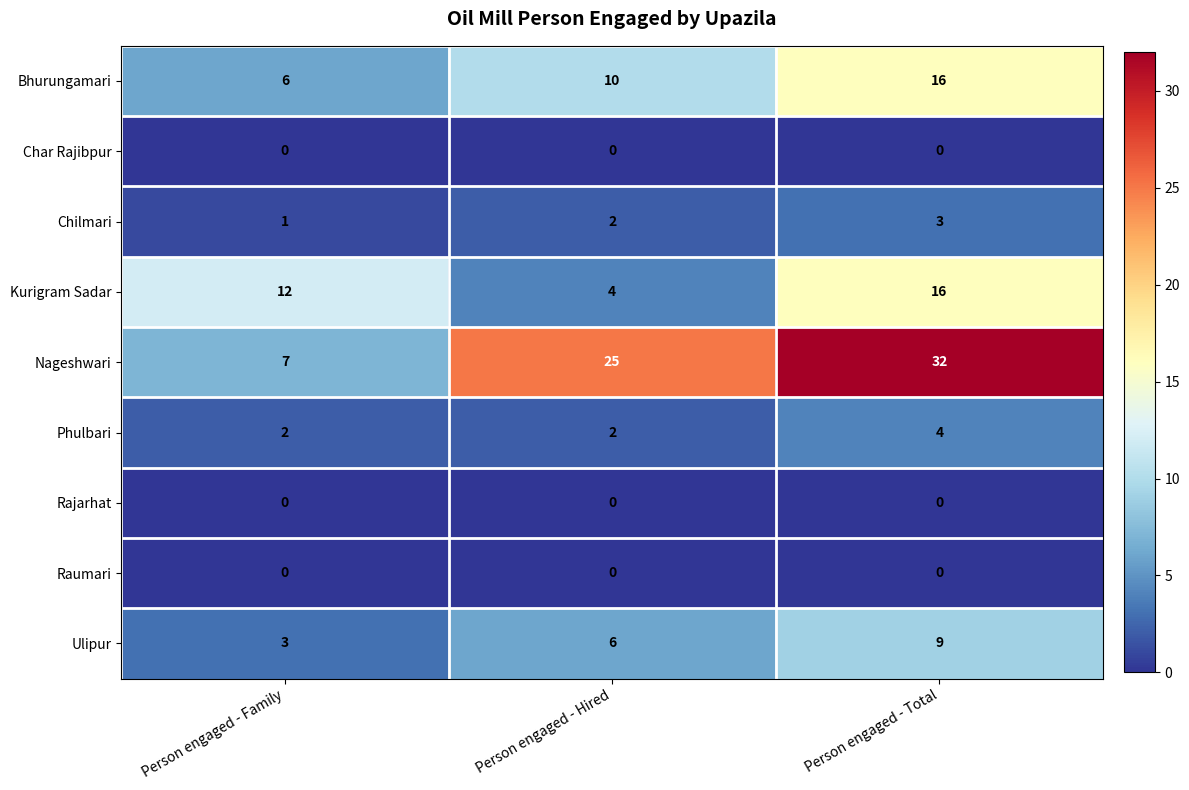

The value of Bhurungamari at Person engaged - Hired is 15. True or false?

False